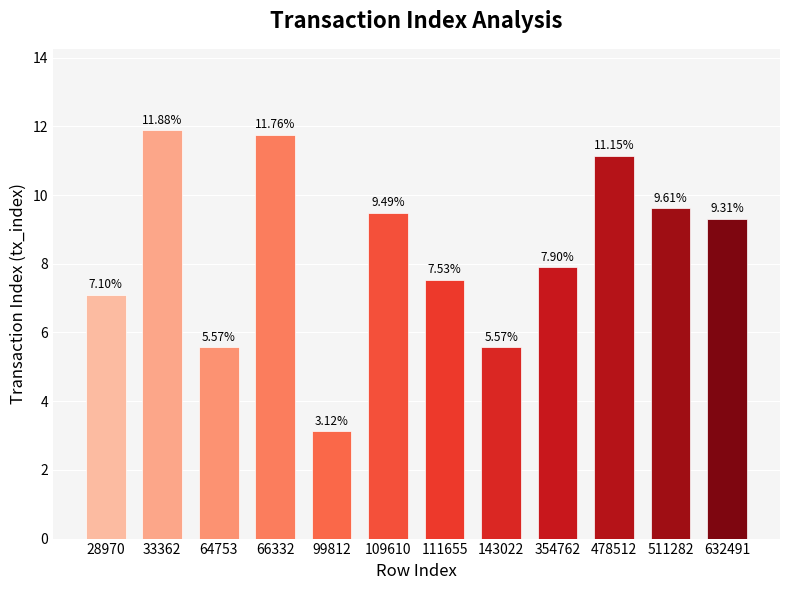

What is the difference between the values at 99812 and 354762?

4.8